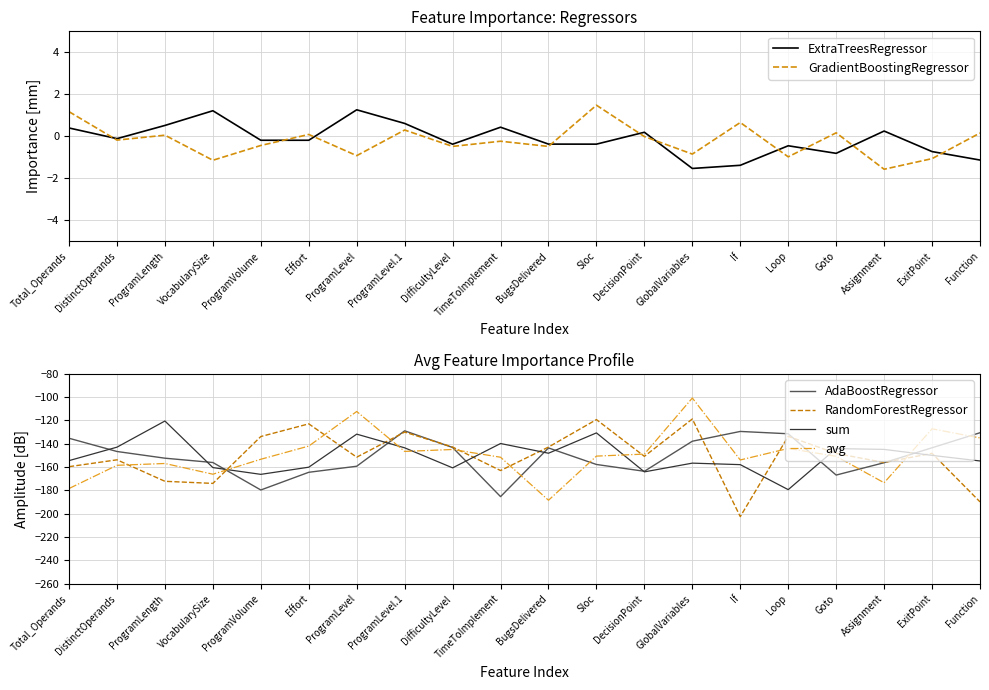

Which series ends up on top after the final intersection of AdaBoostRegressor and avg?

AdaBoostRegressor